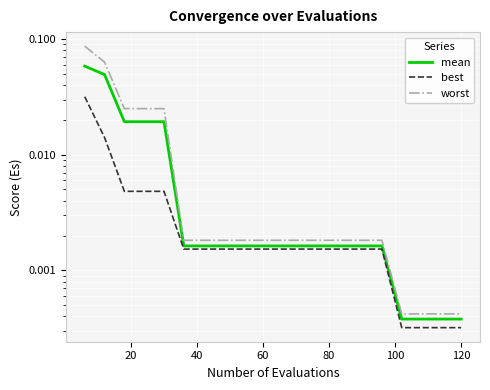

Count the number of data series in this chart.

3